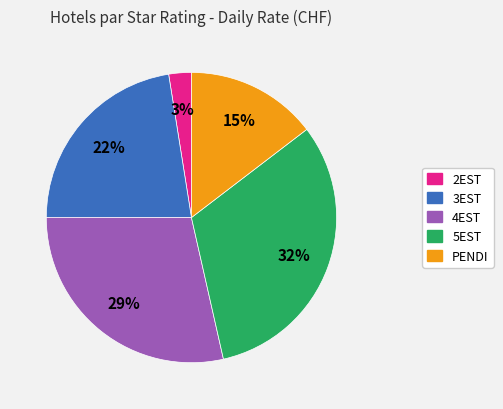

How many segments does this pie chart have?

5